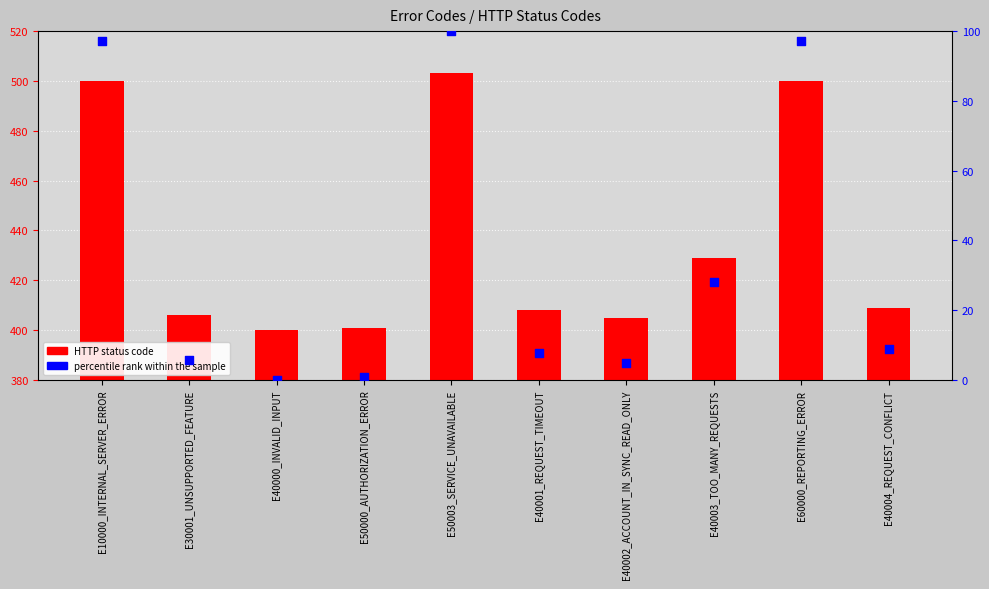

Is the value of percentile rank within the sample at E50000_AUTHORIZATION_ERROR greater than the value of HTTP status code at E50000_AUTHORIZATION_ERROR?

No